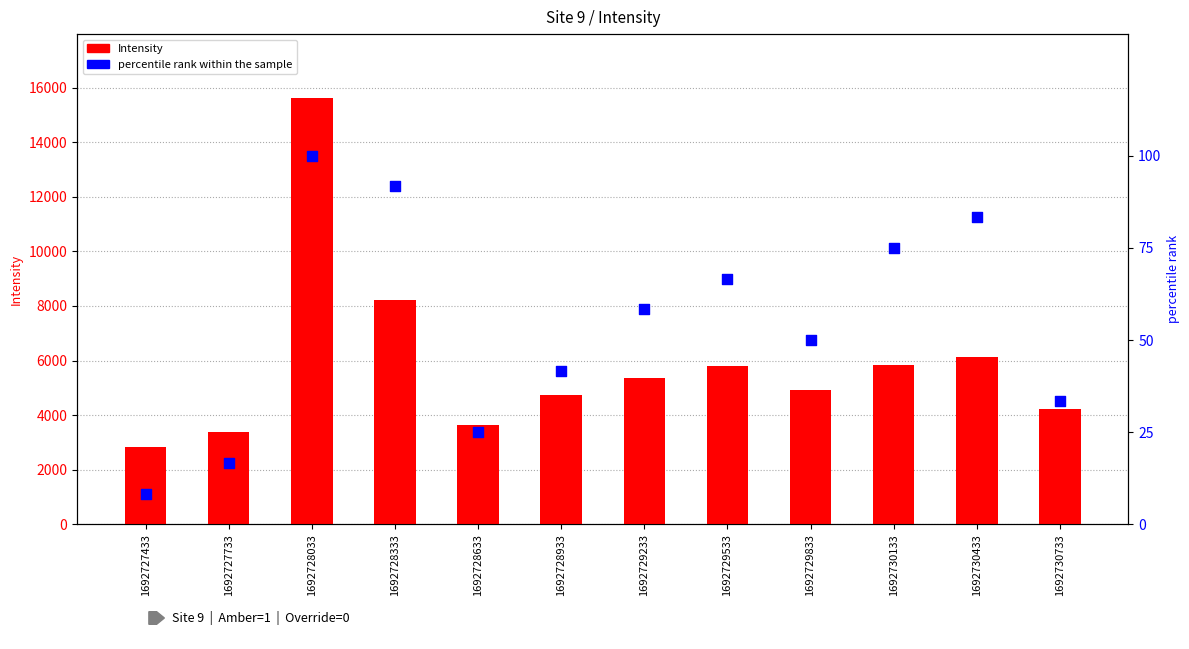

At which category is the sum across all series the highest?

1692728033